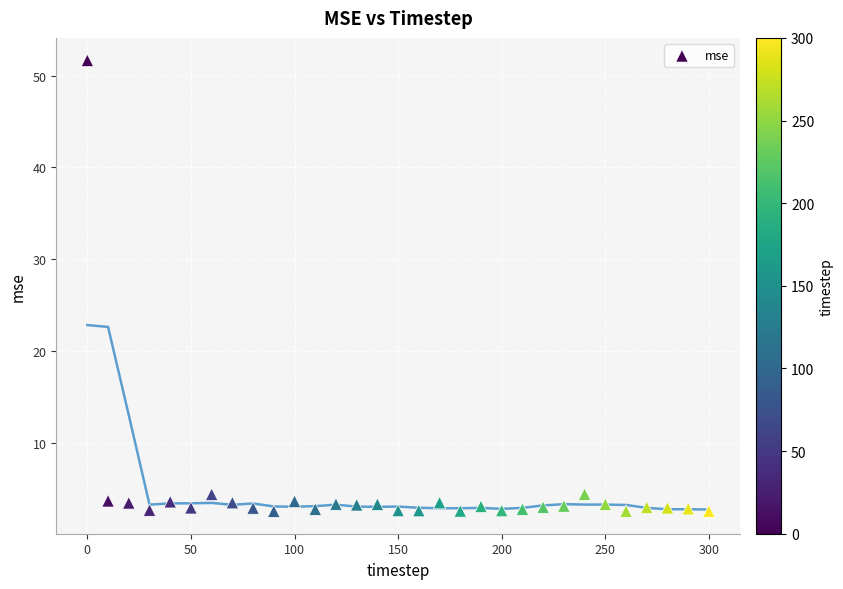

What is the range of X values (max minus min)?

300.0